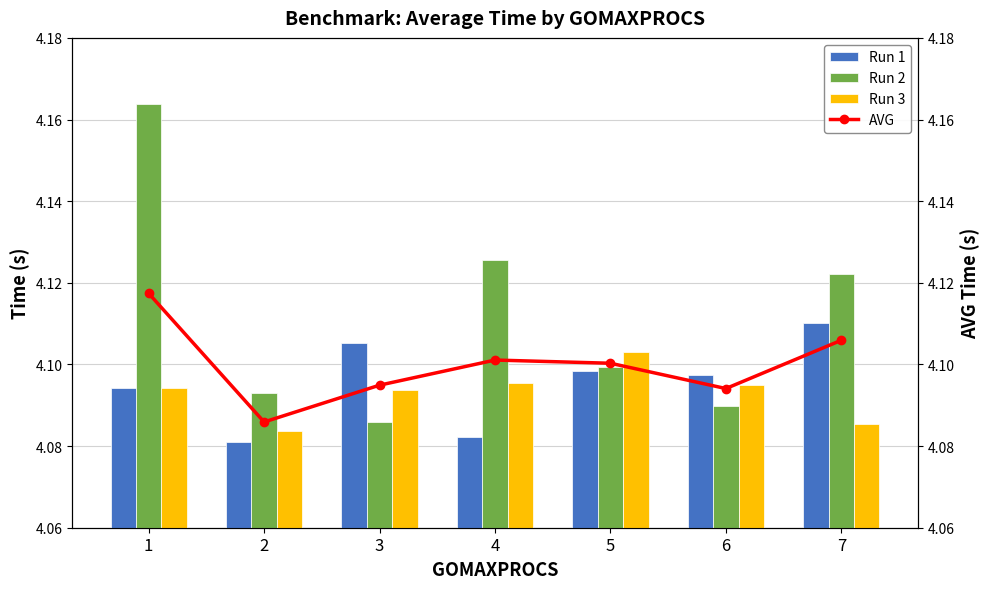

Which series has the widest spread of values?

Run 2